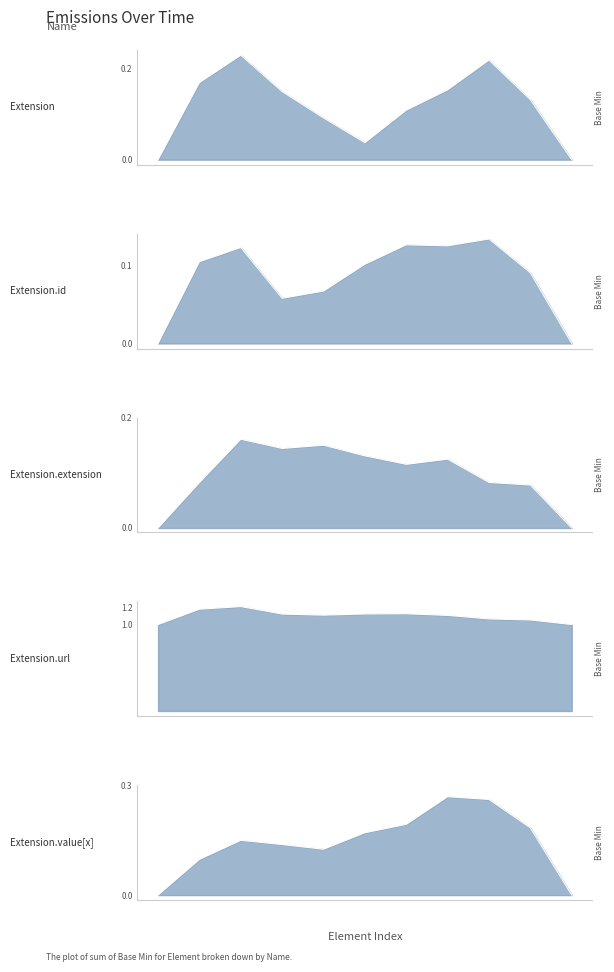

What is the difference between the maximum and second lowest values?

1